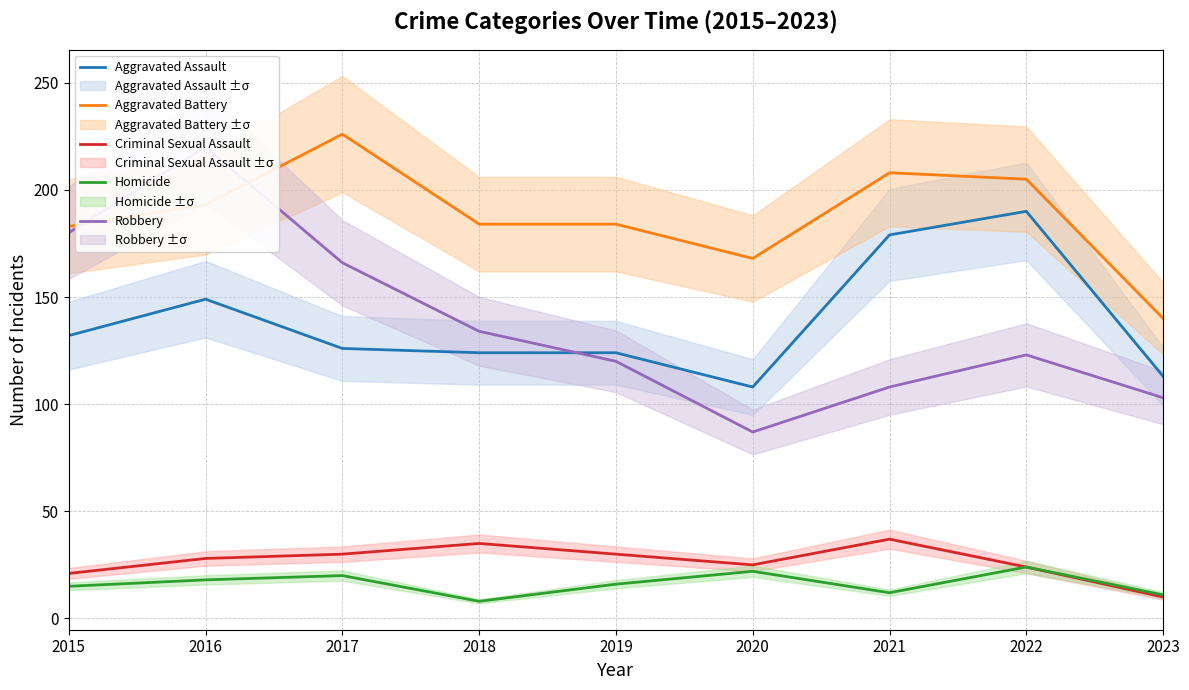

How many distinct data groups are displayed?

5